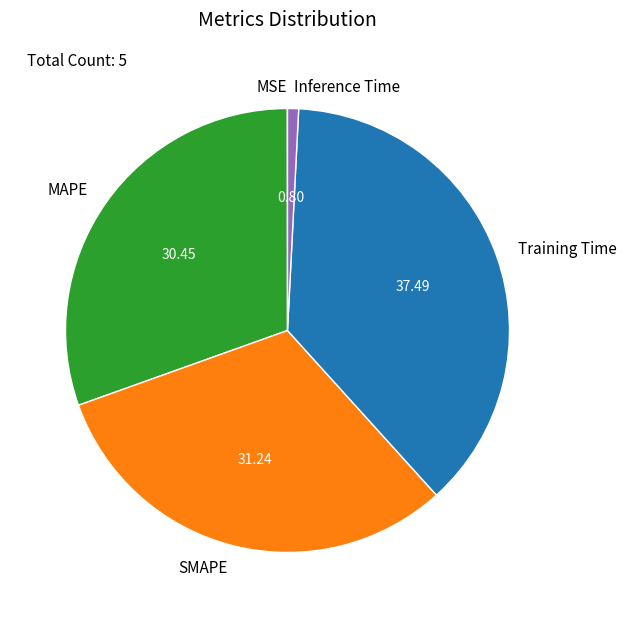

What is the largest slice in the pie chart?

Training Time